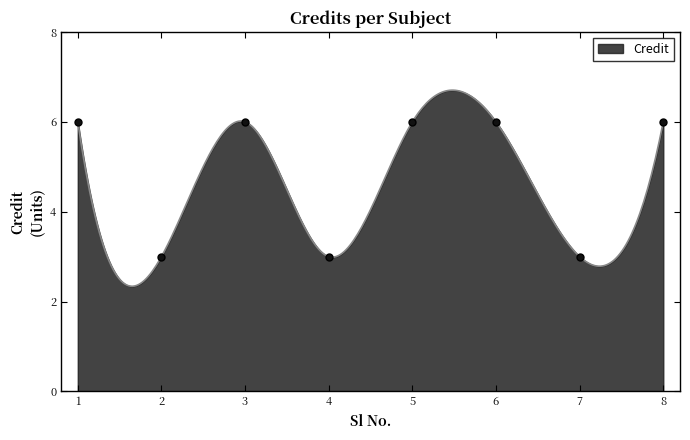

Reading left to right, extract all data points from this chart.

1=6	2=3	3=6	4=3	5=6	6=6	7=3	8=6